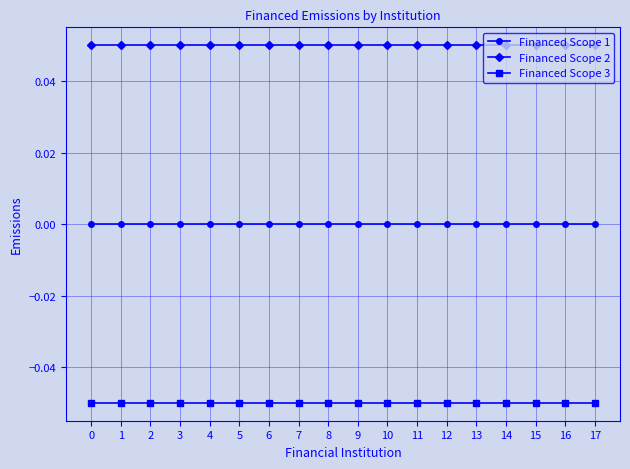

The value of Financed Scope 3 at 4 is -0.1. True or false?

True